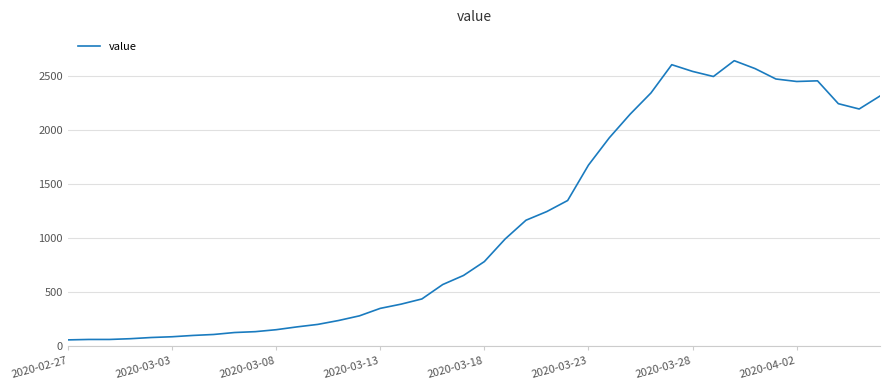

What is the greatest value displayed?

2639